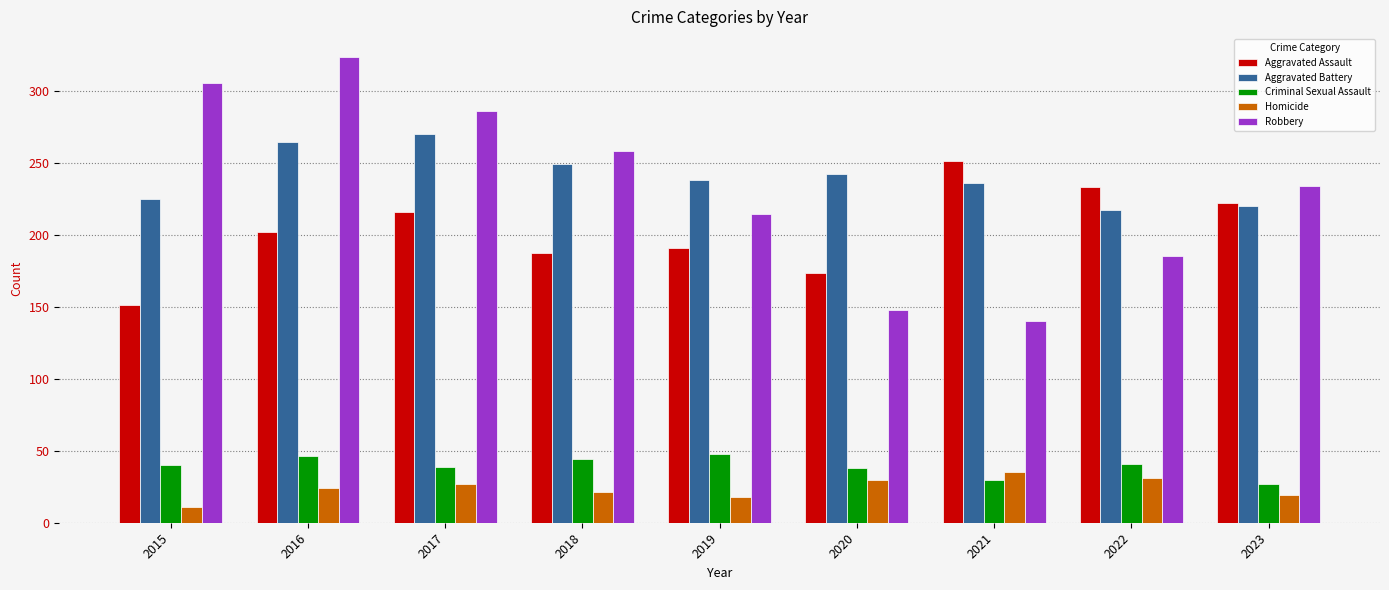

Which series has the largest range (max minus min)?

Robbery